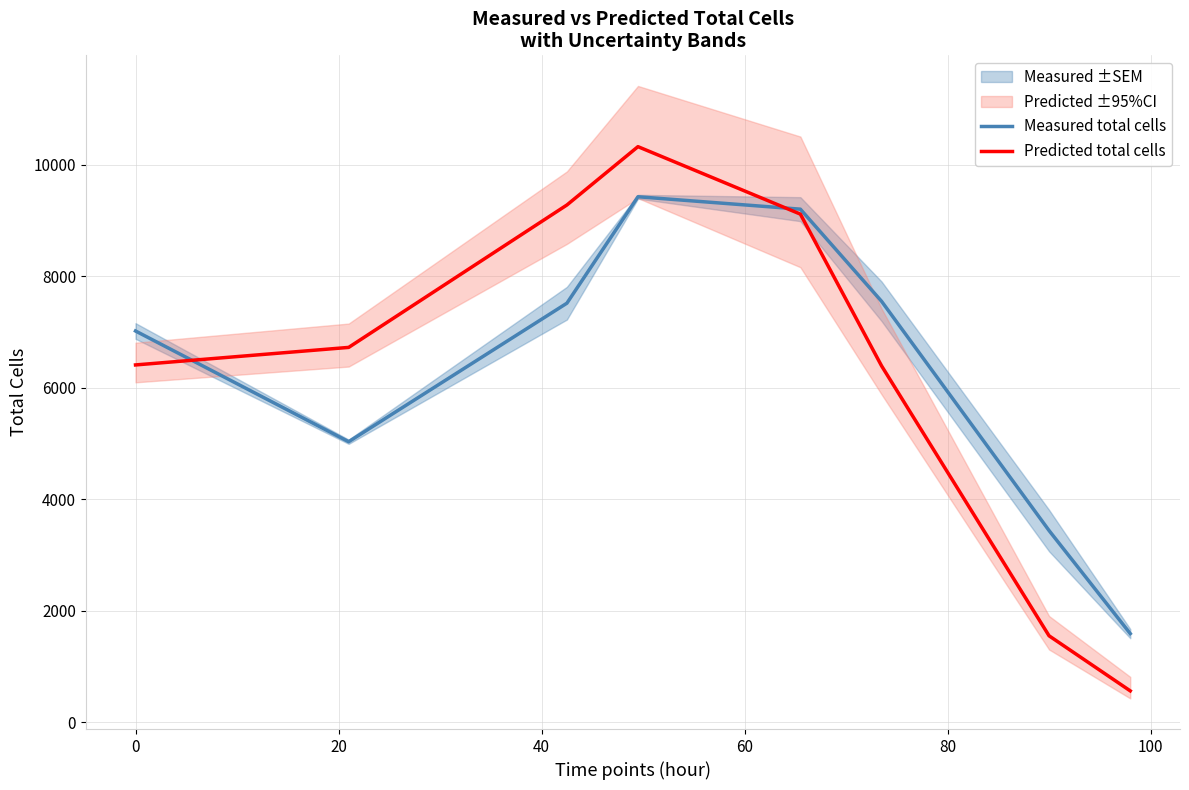

Is this an area chart (filled region under the line)?

No